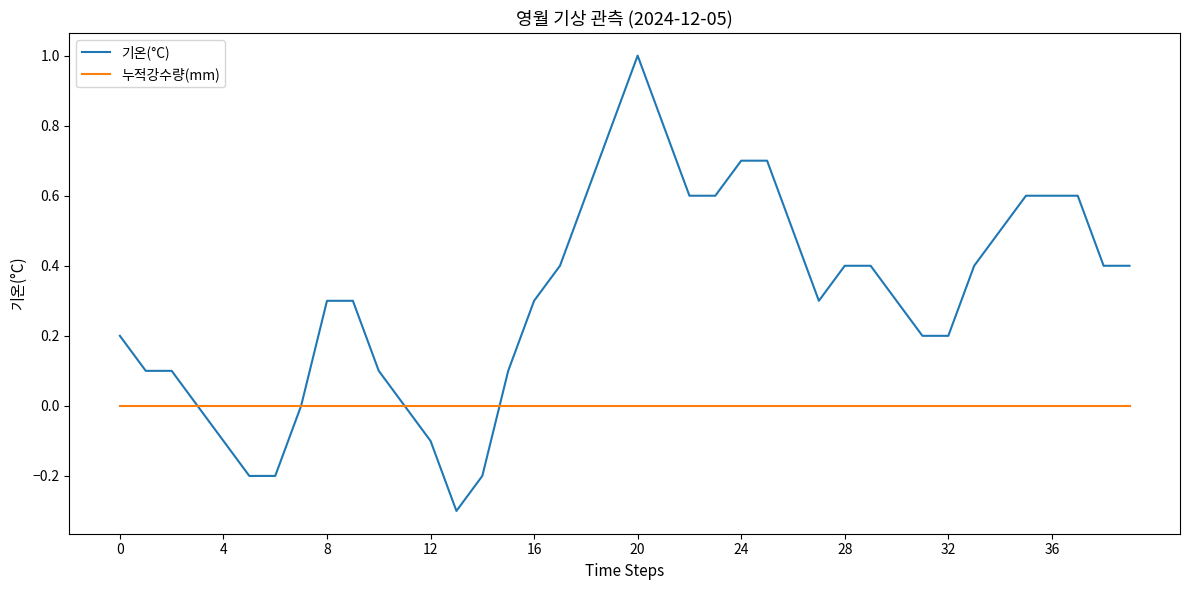

What is the difference between the maximum and minimum values in the 기온(°C) series?

1.3